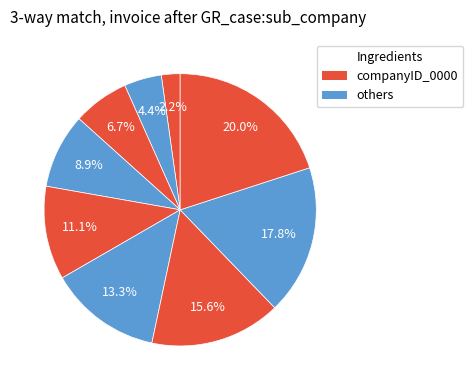

How many slices are in this pie chart?

9